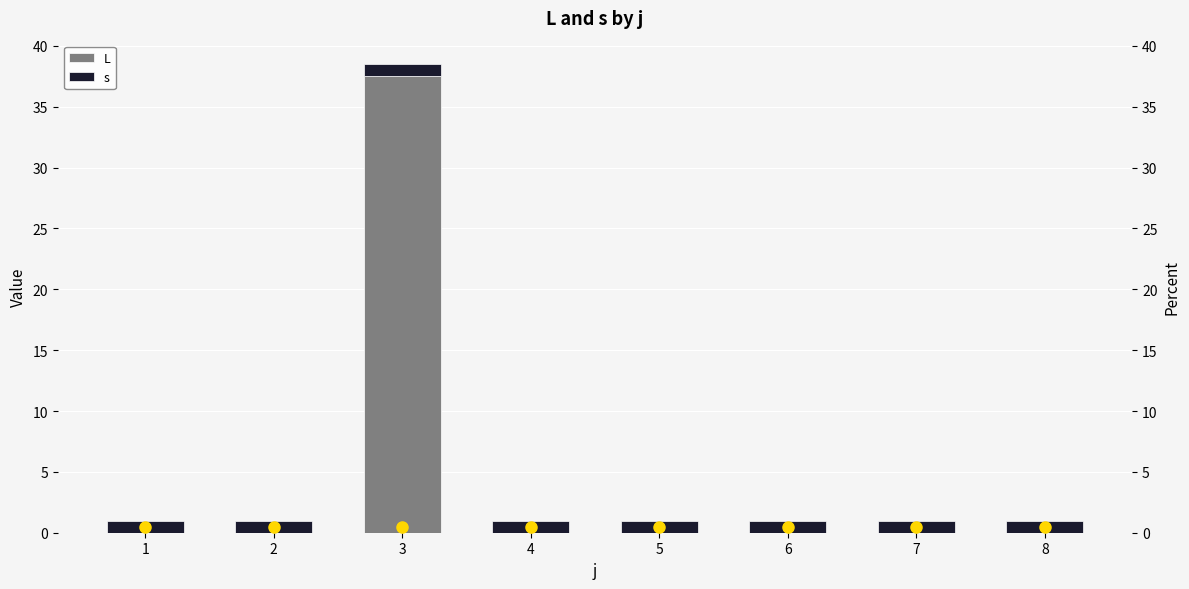

Does the chart contain any negative values?

No